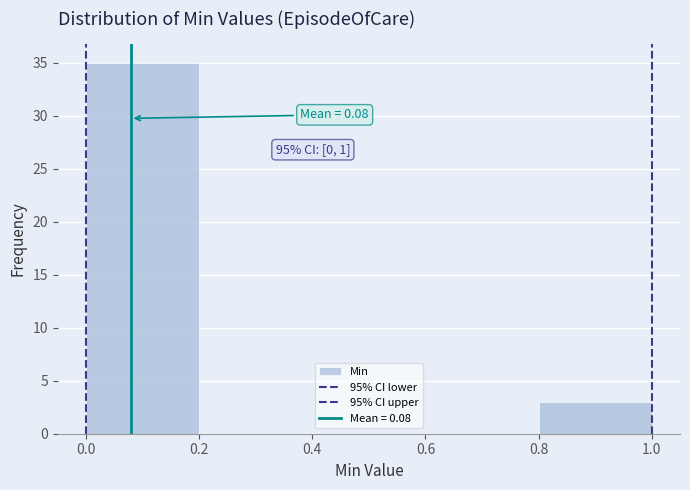

Which range on the x-axis has the tallest bar?

0.0 to 0.2